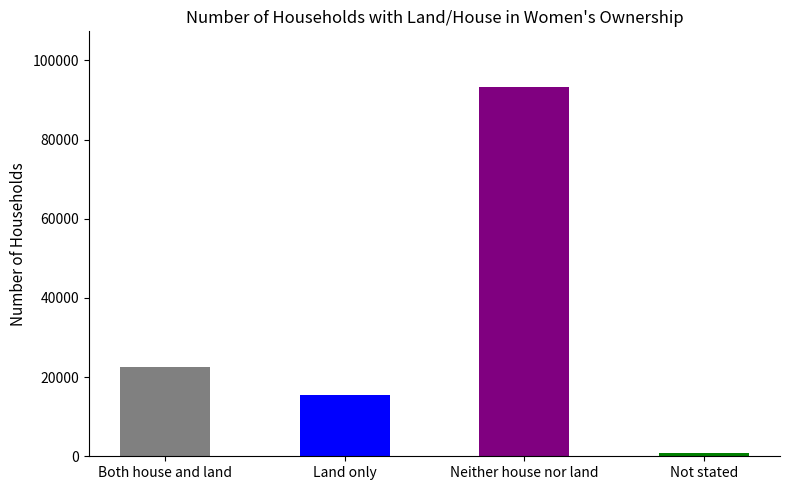

What is the difference between the maximum and minimum values?

92425